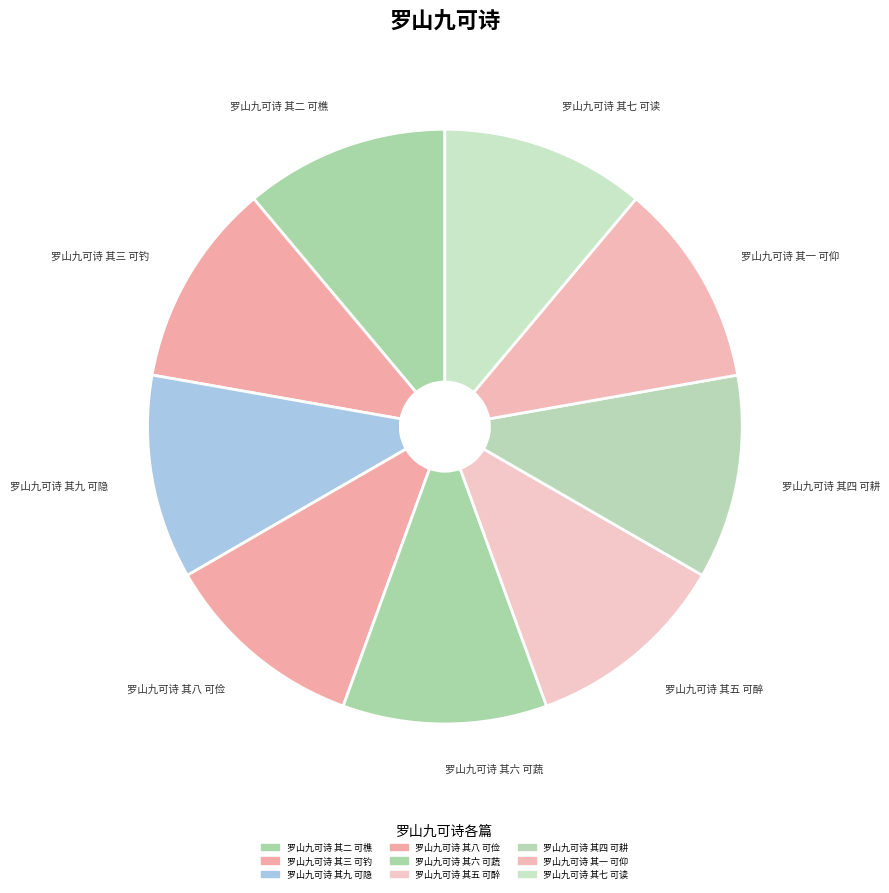

How many segments does this pie chart have?

9